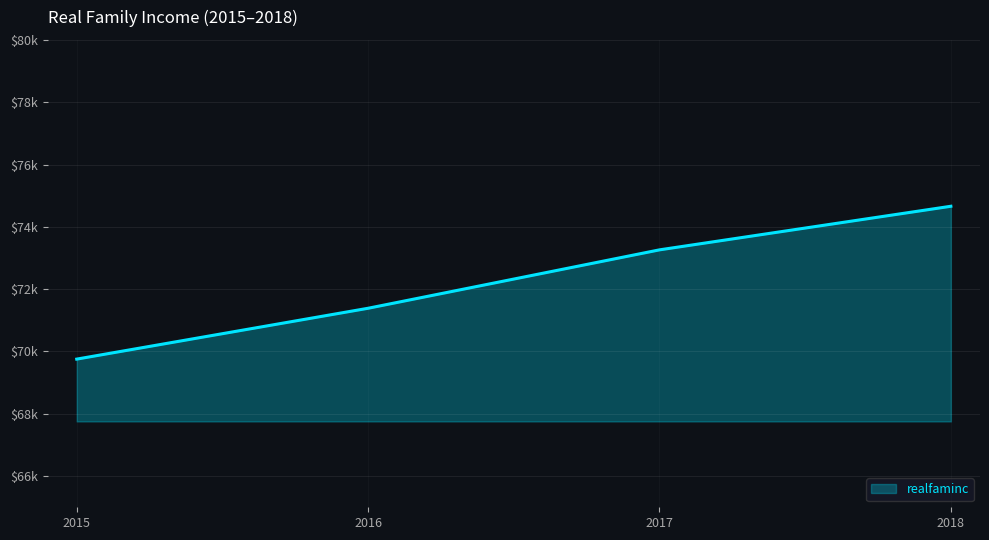

Does the chart have visible grid lines?

Yes